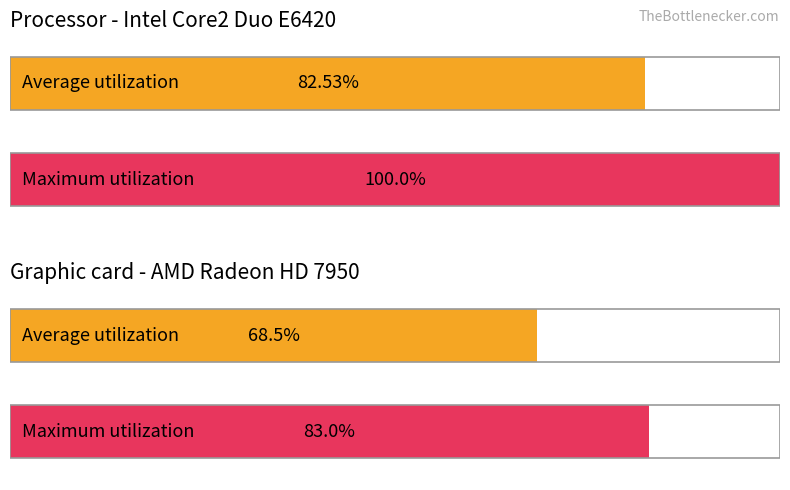

What is the spread (max minus min) of values at 1?

14.5